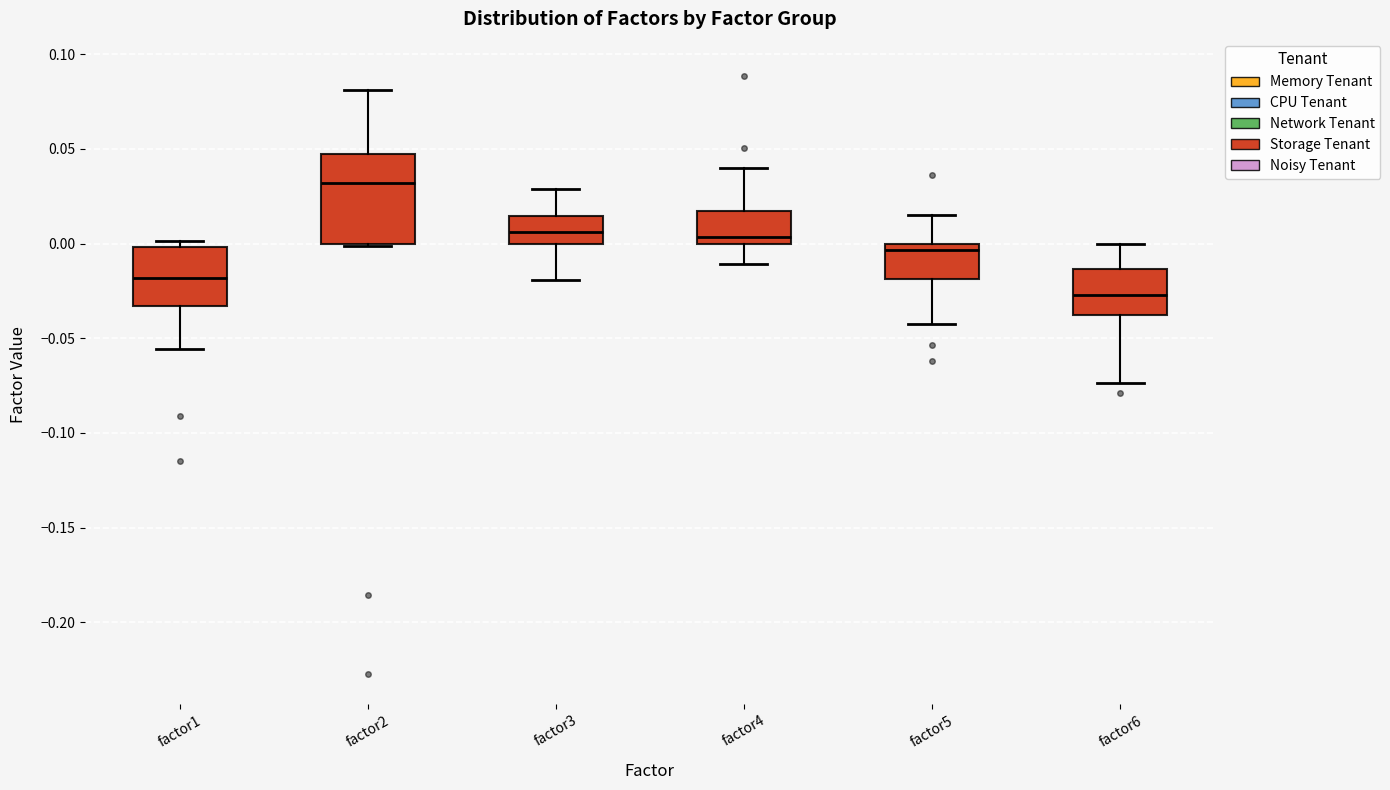

Which box is the tallest, from its lower edge to its upper edge?

factor2